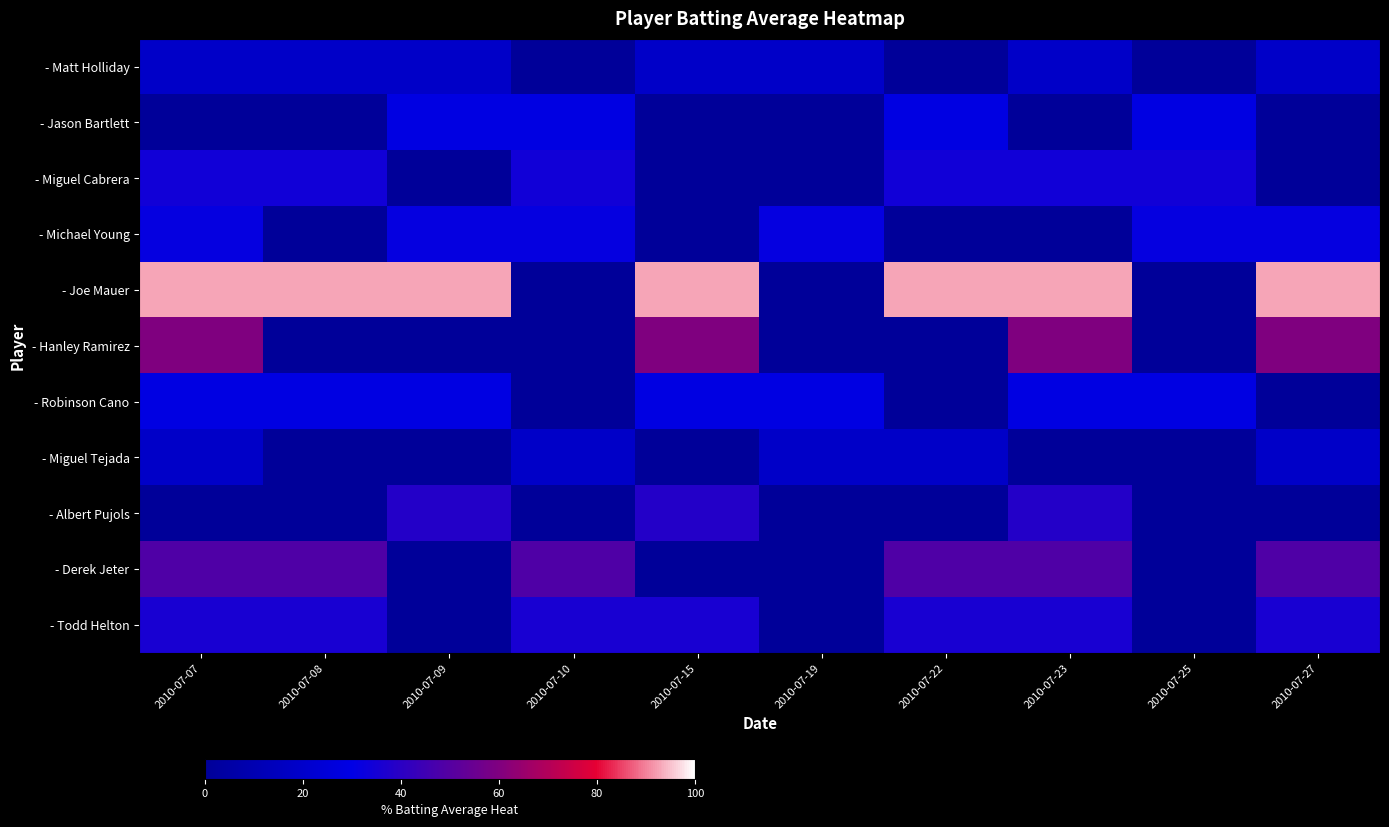

What is the total value across all series at 2010-07-15?

274.3